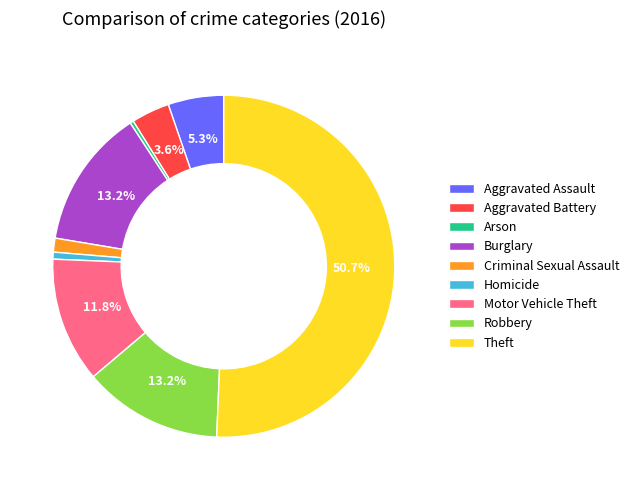

Approximately how many times larger is the value at Robbery compared to Aggravated Assault?

2.5